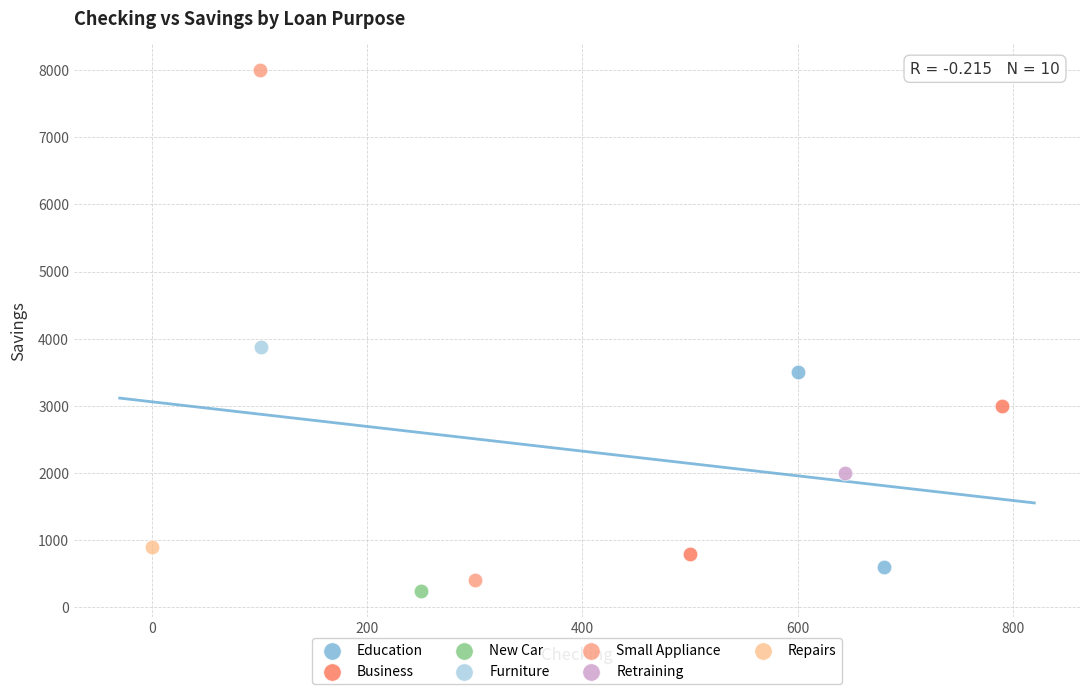

What are all the series names shown in the legend?

Education, Business, New Car, Furniture, Small Appliance, Retraining, Repairs